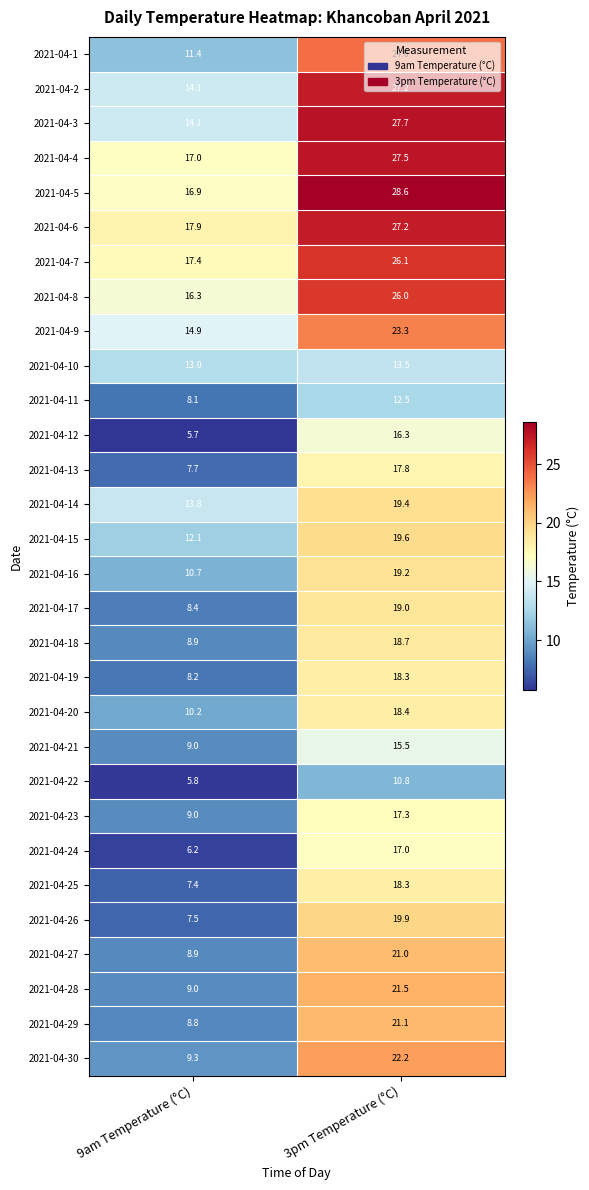

Where is 2021-04-2 nearest to the value 20?

9am Temperature (°C)